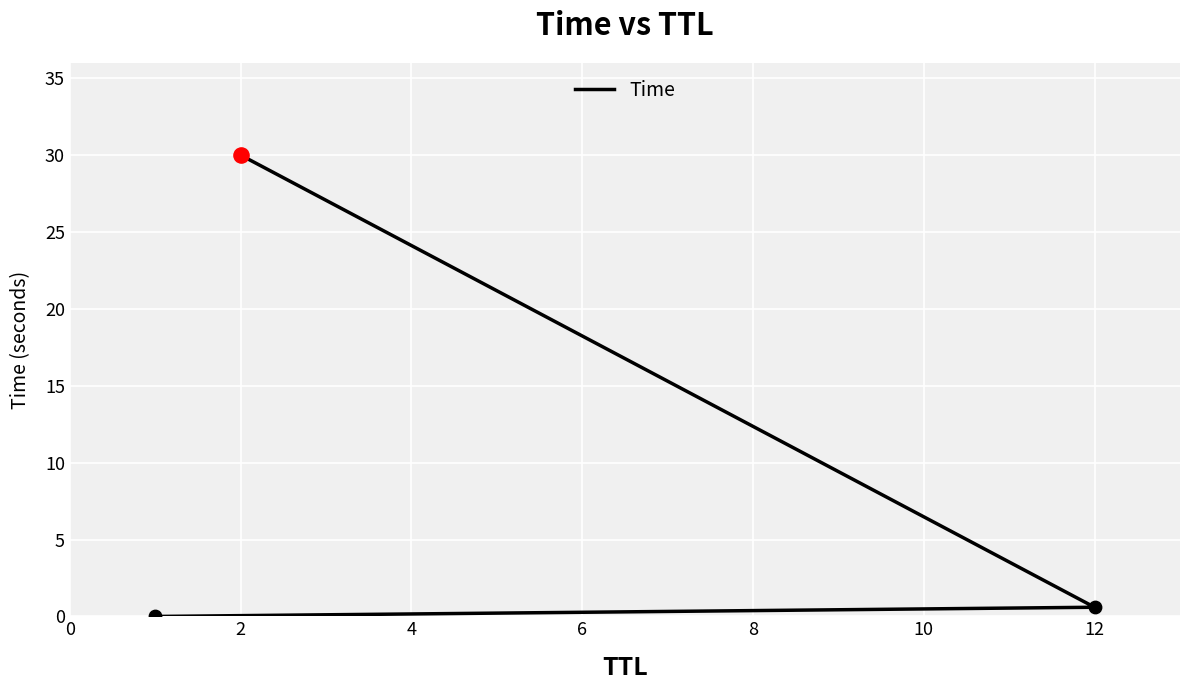

Between 2 and 0, which is larger?

2